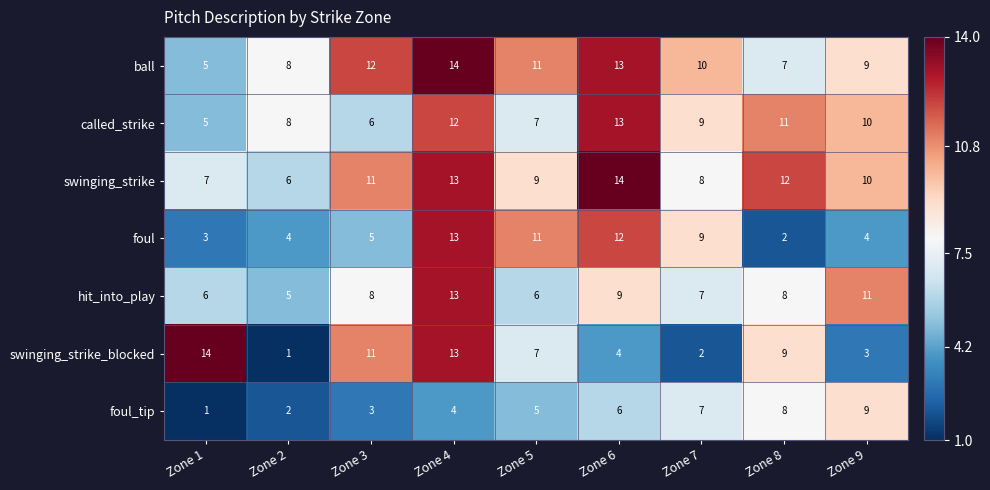

What is the total value across all series at Zone 2?

34